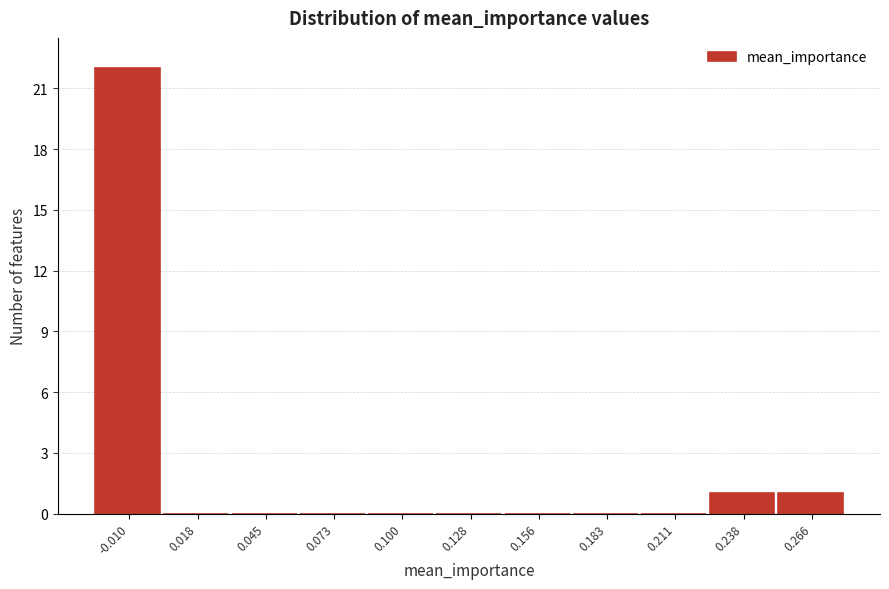

Reading right to left, what are all the values shown in this chart?

0.266=1	0.238=1	0.211=0	0.183=0	0.156=0	0.128=0	0.100=0	0.073=0	0.045=0	0.018=0	-0.010=22